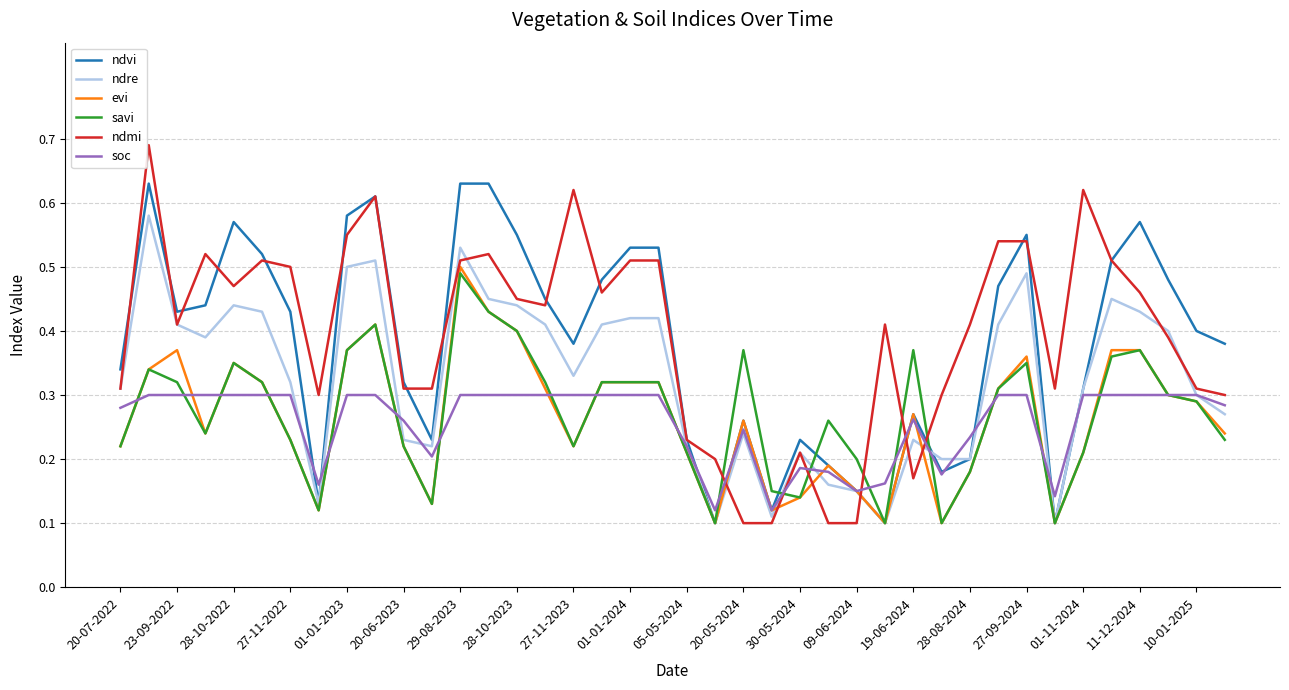

Which series has the largest range (max minus min)?

ndmi